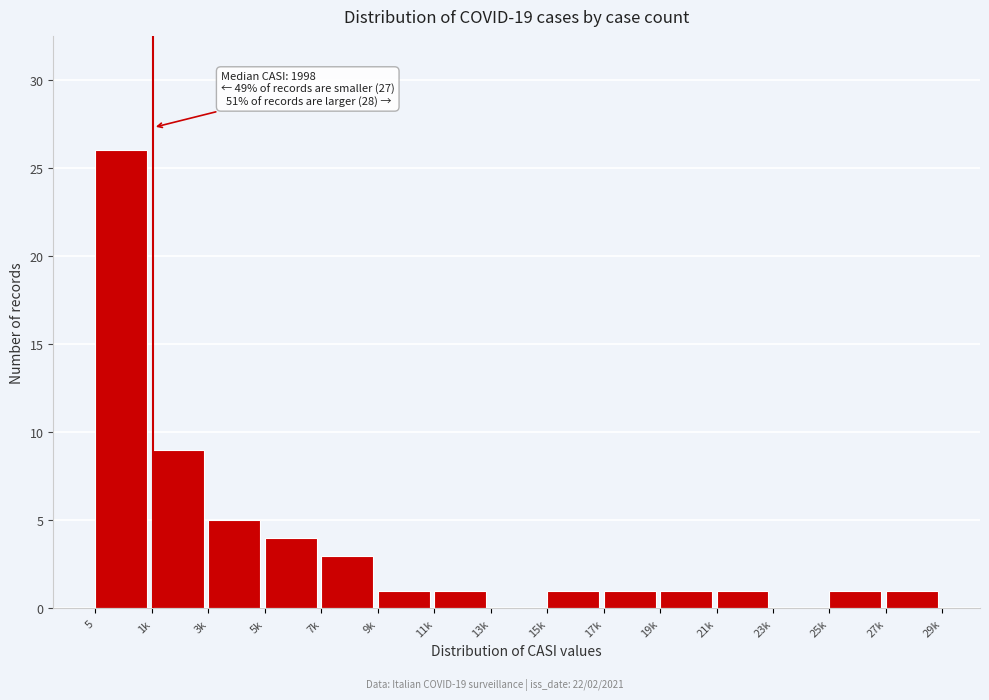

Reading left to right, what are all the values shown in this chart?

5=26	1k=9	3k=5	5k=4	7k=3	9k=1	11k=1	13k=0	15k=1	17k=1	19k=1	21k=1	23k=0	25k=1	27k=1